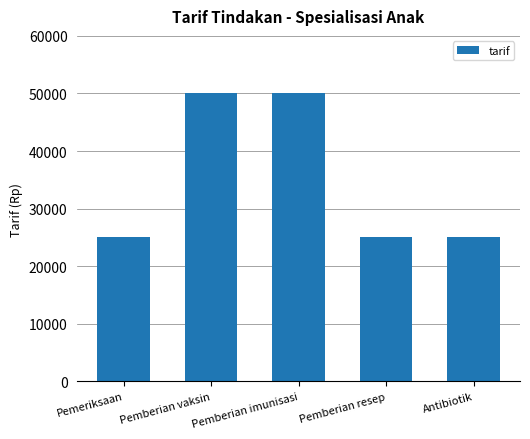

What is the maximum value shown in the chart?

50000